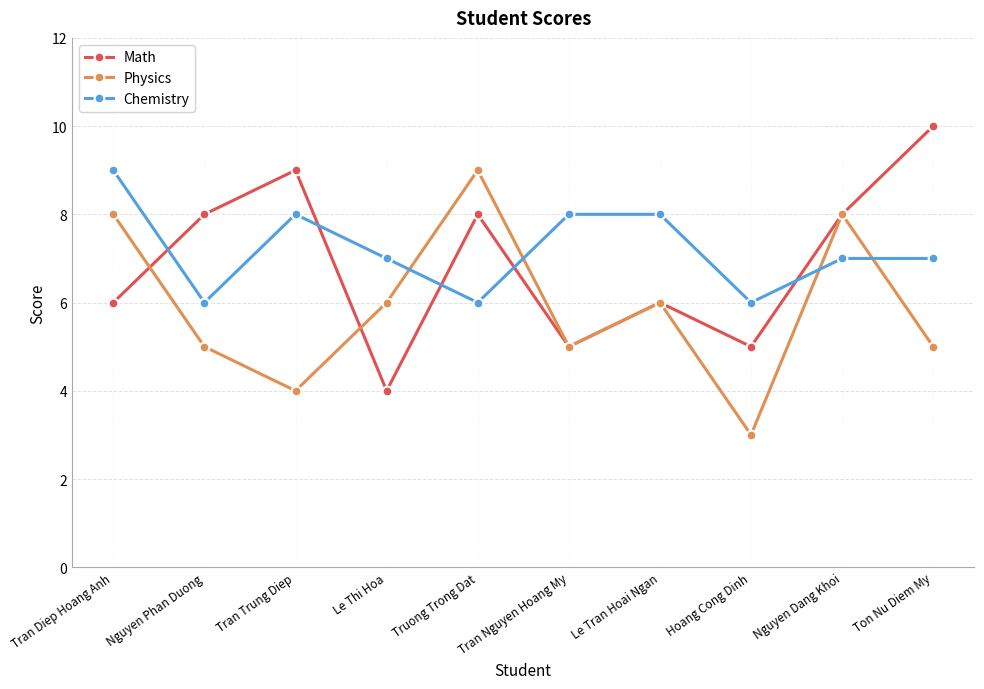

Which series changed the most between Tran Trung Diep and Tran Nguyen Hoang My?

Math